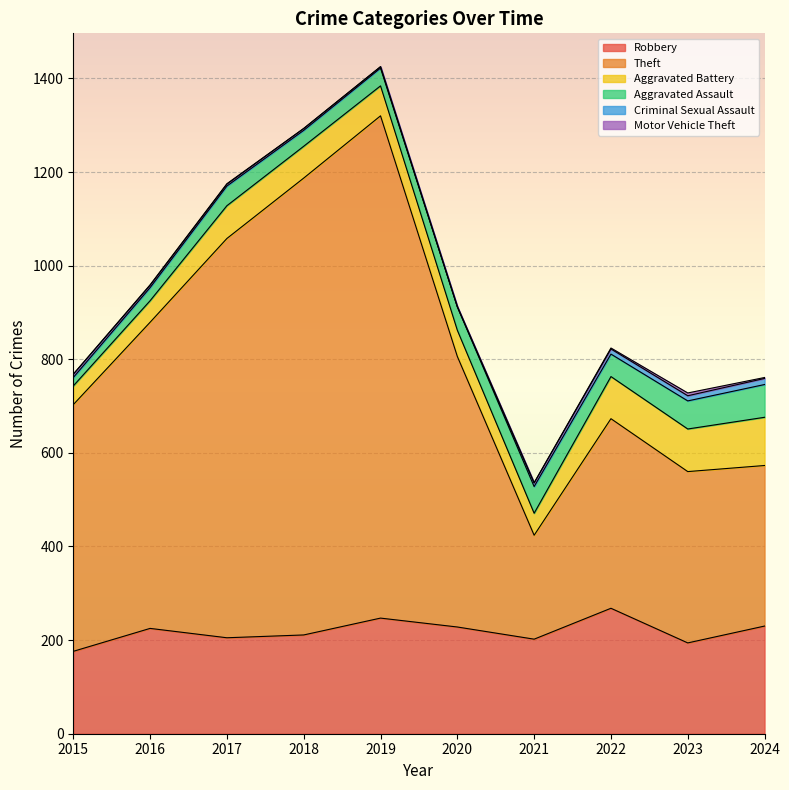

True or false: Motor Vehicle Theft and Robbery cross at least once.

False